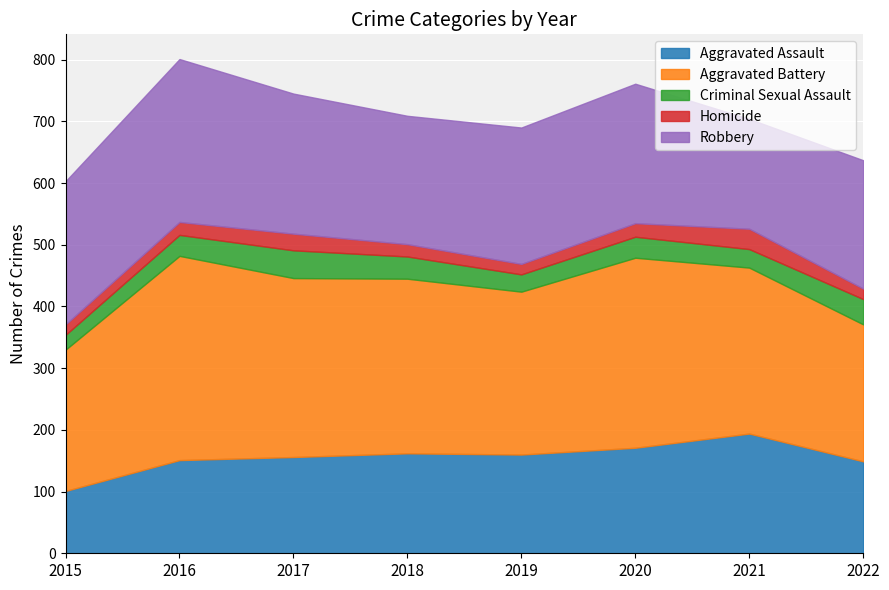

What is the minimum value for Aggravated Assault?

101